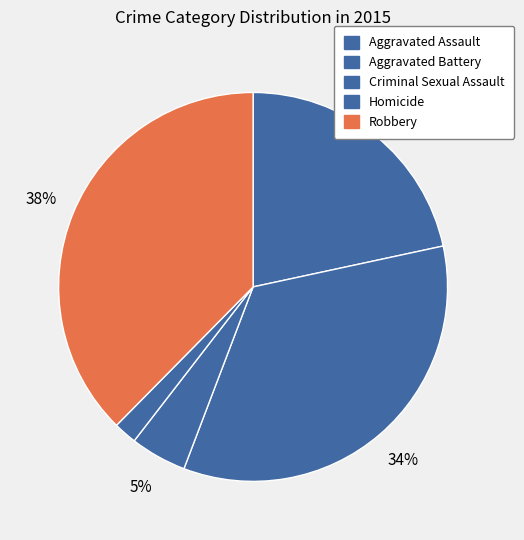

What is the change in value from Homicide to Robbery?

+259